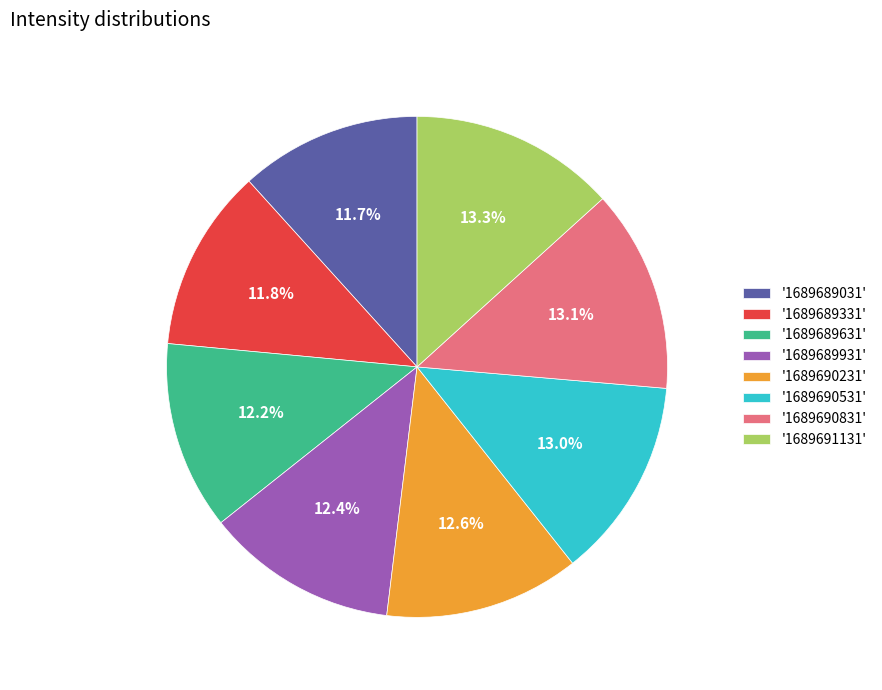

How much of the chart is everything except '1689690231'?

87.4%